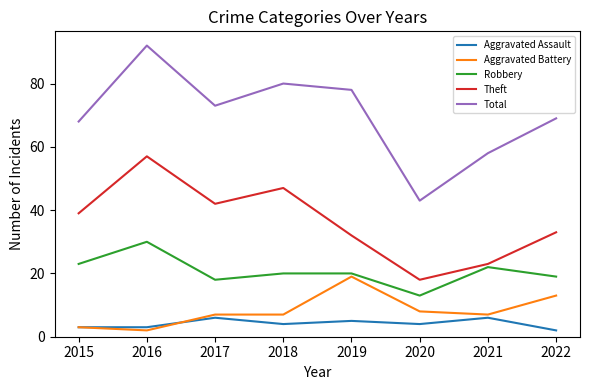

True or false: Theft and Aggravated Assault intersect in this chart.

False